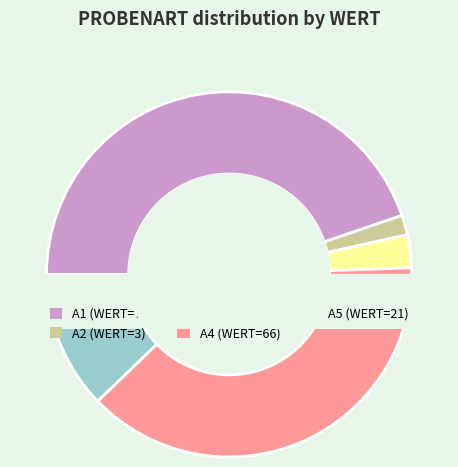

Is it true that A2 is 2% of the pie?

True